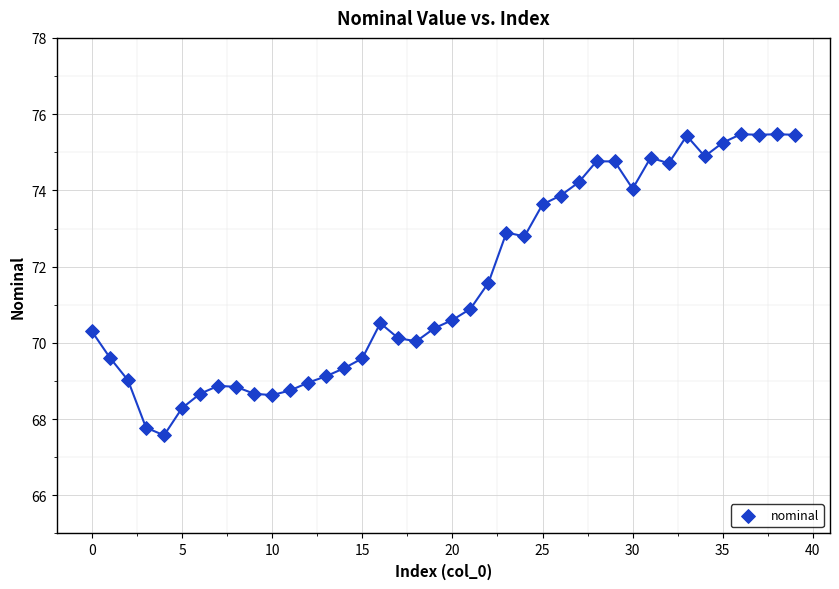

What is the range of Y values (max minus min)?

7.9